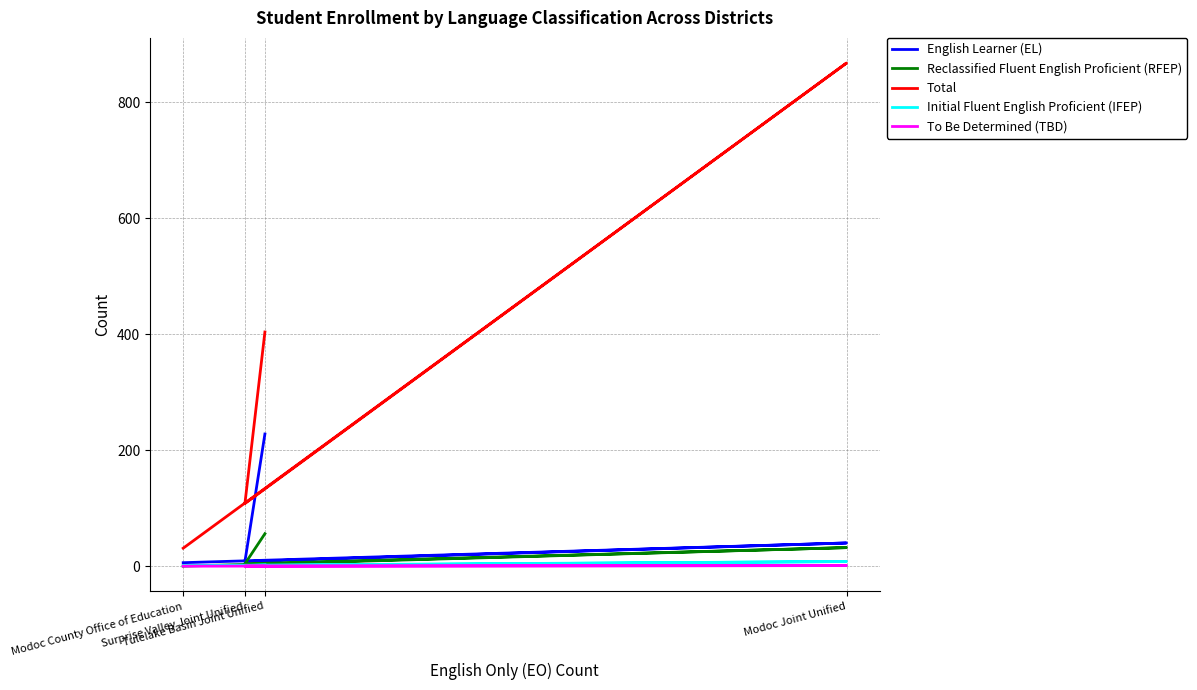

Is it true that Reclassified Fluent English Proficient (RFEP) equals 18 at Modoc County Office of Education?

False